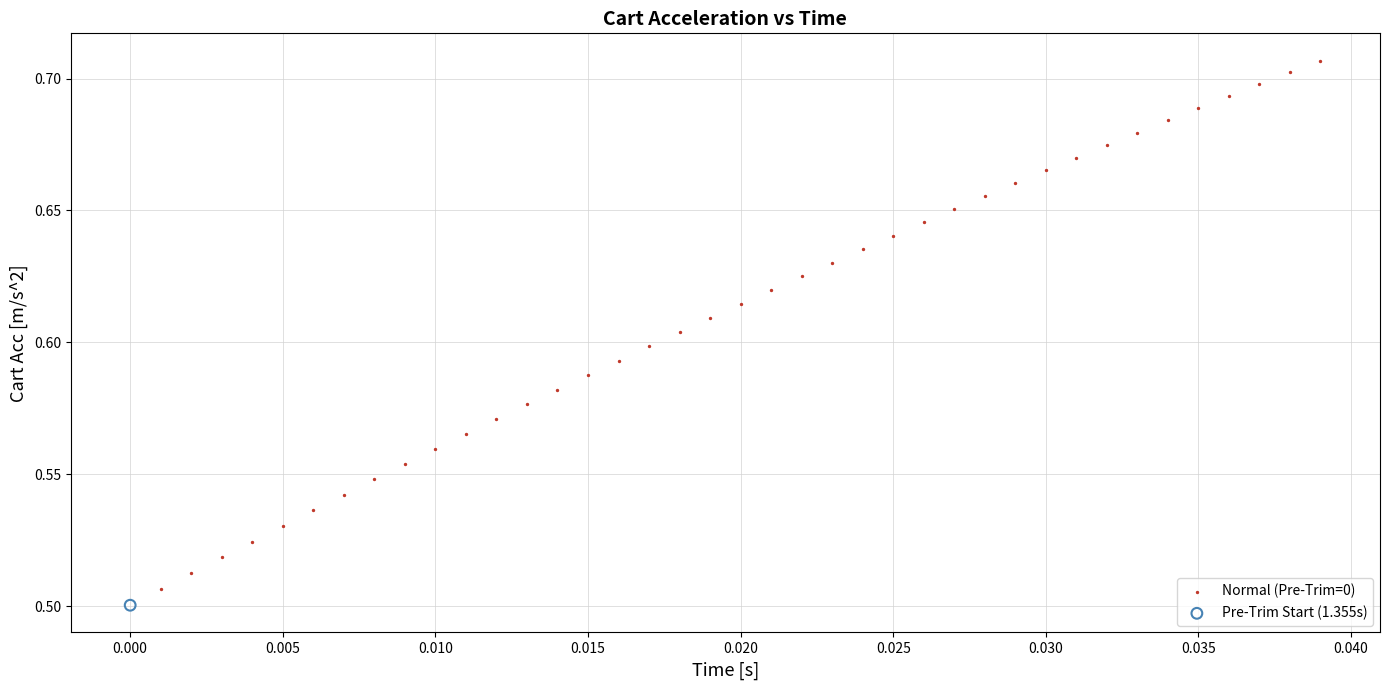

What are all the series names shown in the legend?

Normal (Pre-Trim=0), Pre-Trim Start (1.355s)